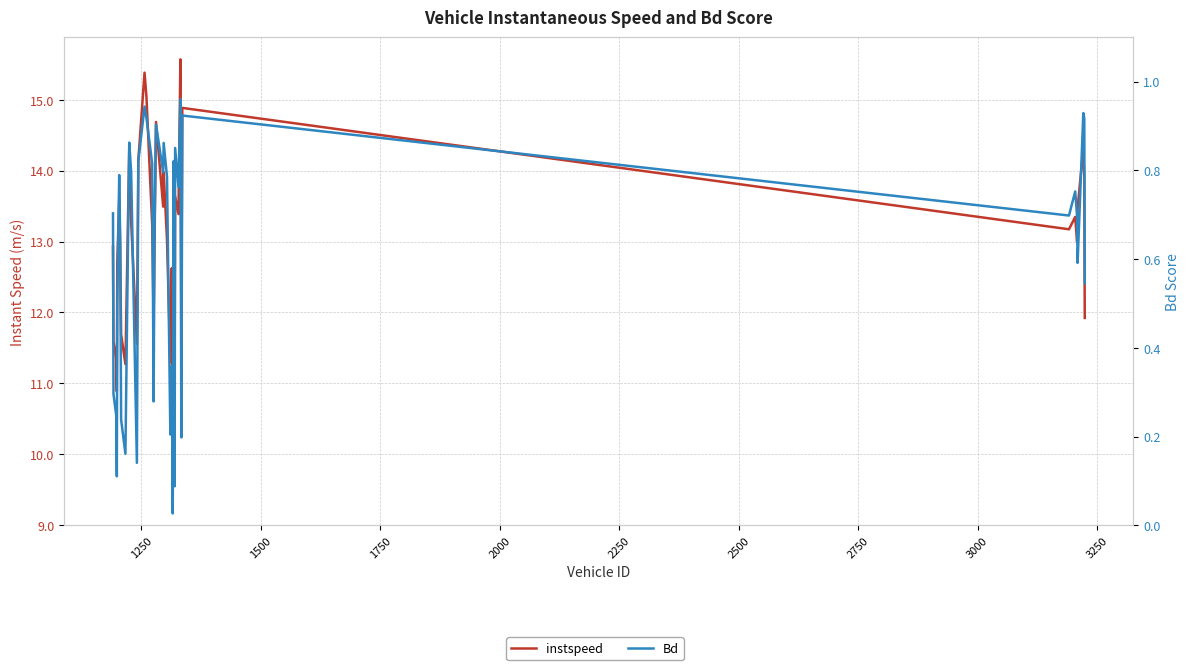

The Bd series shows 0.1 at 22. True or false?

False